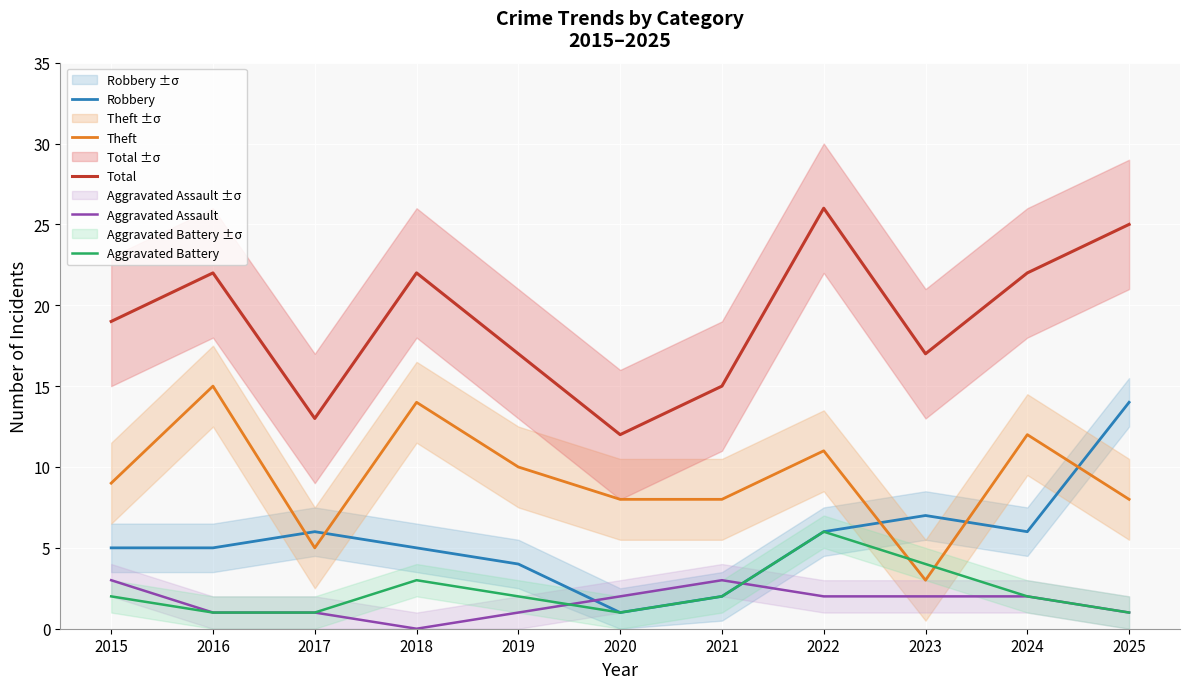

What is the maximum value shown in the chart?

26